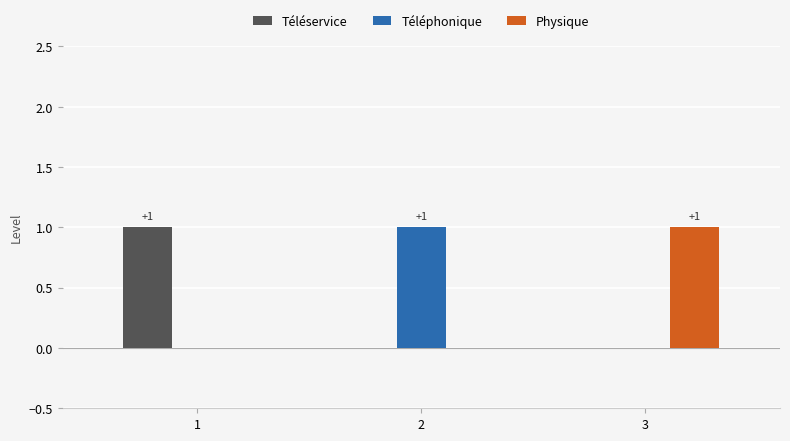

How many series are shown in this chart?

3